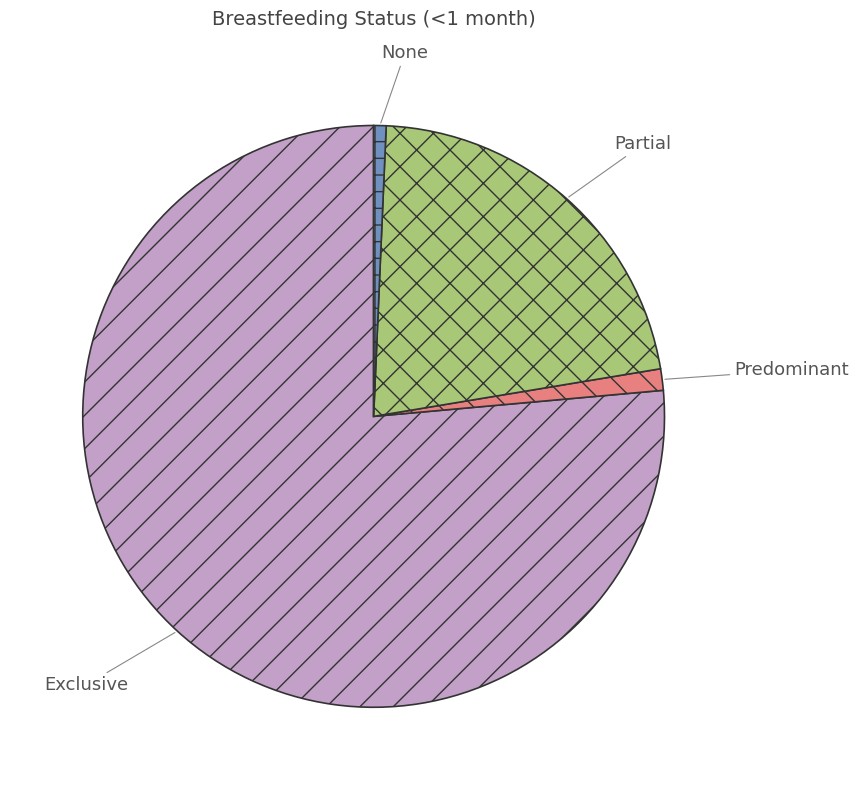

Is it true that Predominant is 1% of the pie?

True